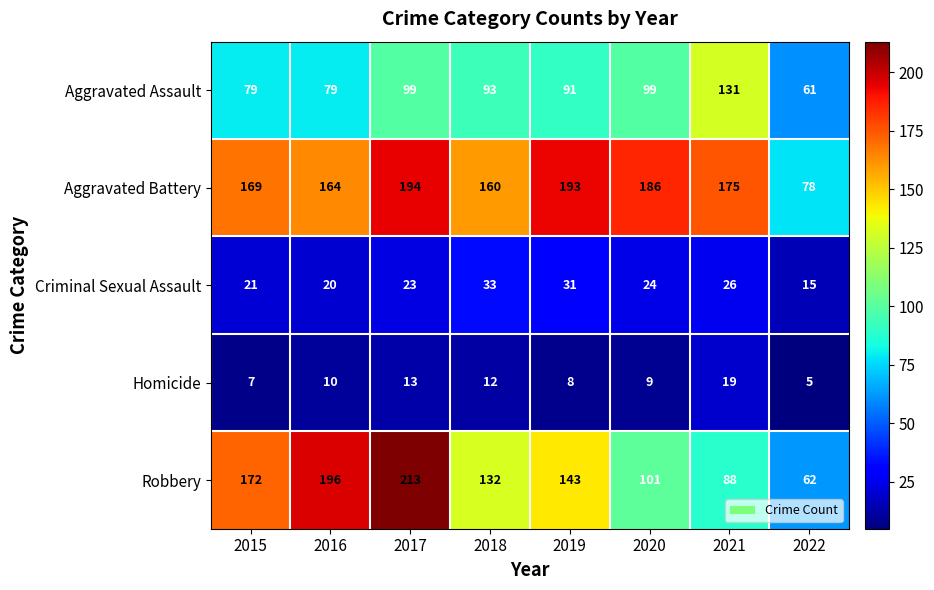

Count the number of data series in this chart.

5